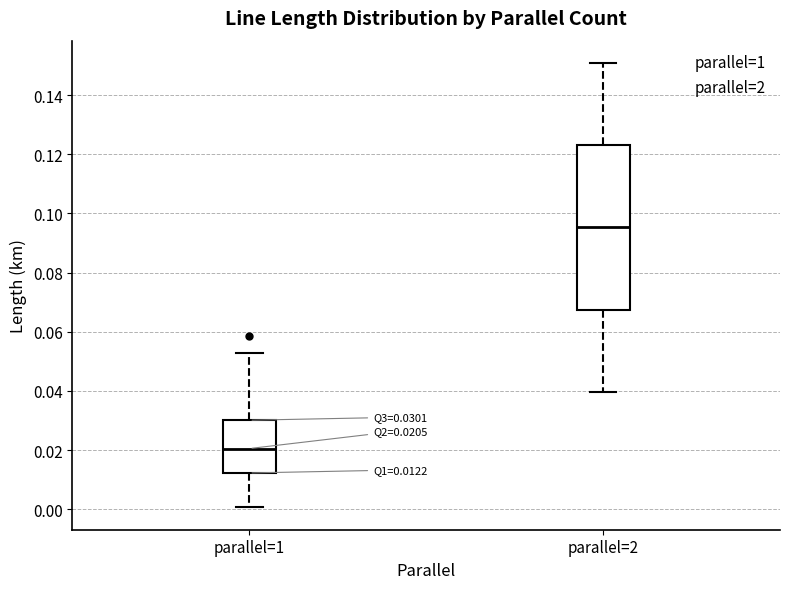

Which box's median line is the lowest?

parallel=1